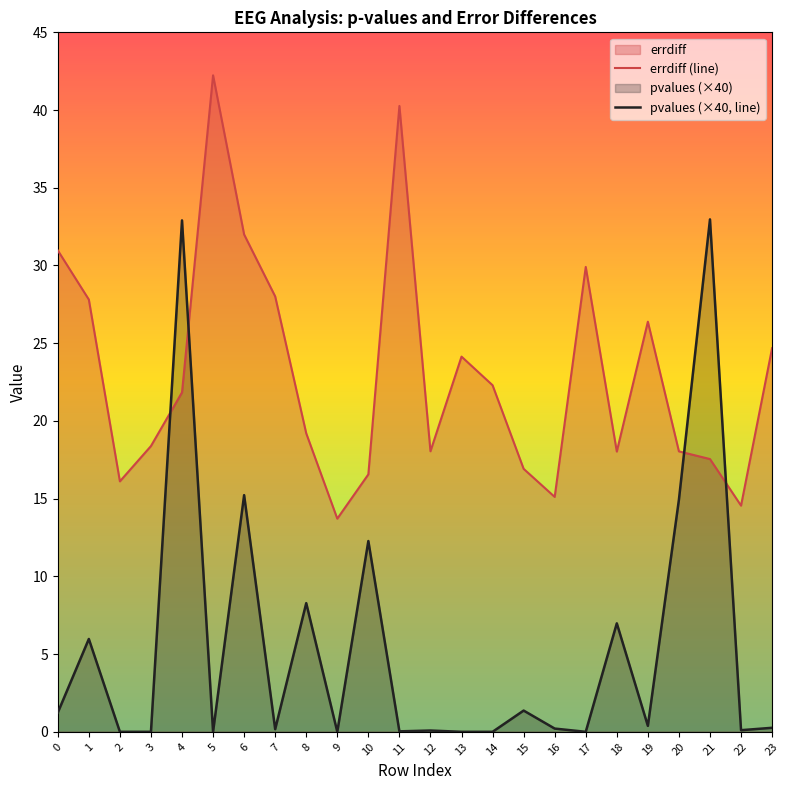

Which series ends up on top after the final intersection of errdiff (line) and pvalues (×40, line)?

errdiff (line)